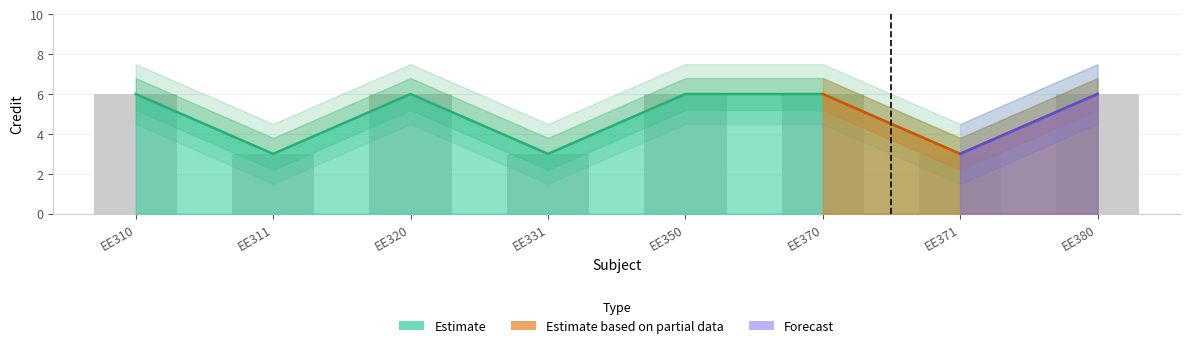

Is it true that Credit_lower equals 8.5 at EE350?

False